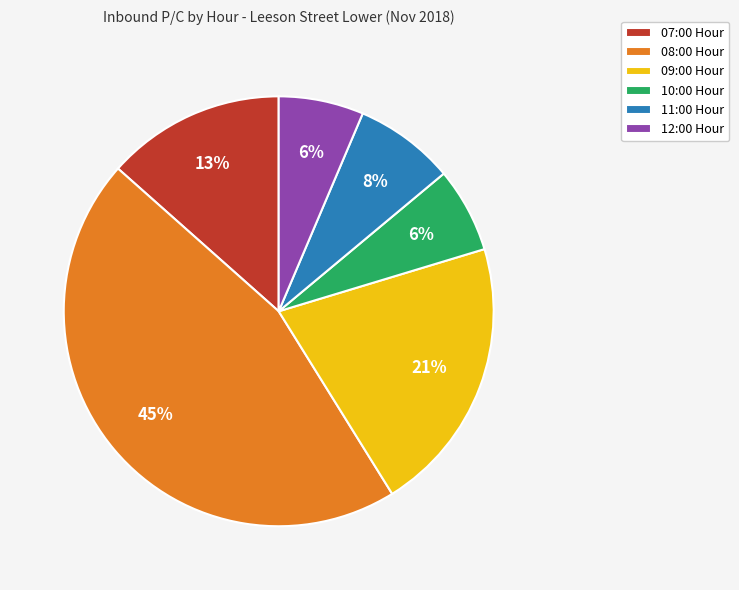

To the nearest percent, what is the average slice percentage?

17%